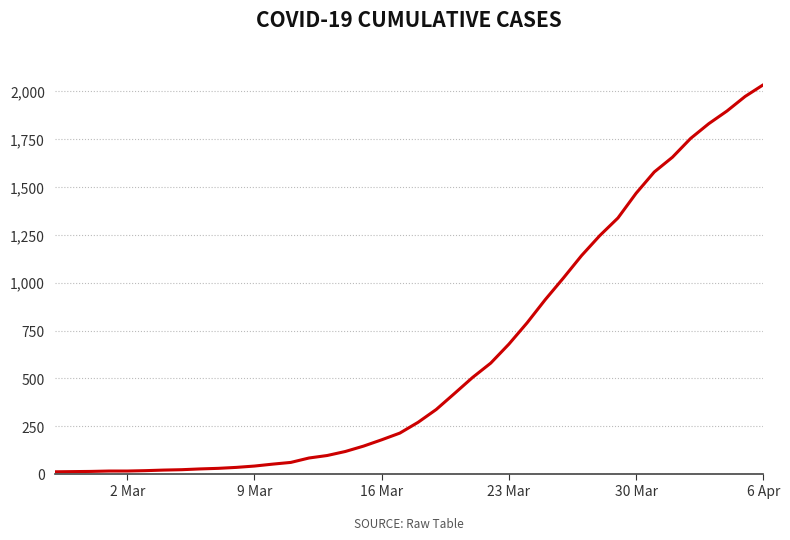

Does the chart have visible grid lines?

Yes